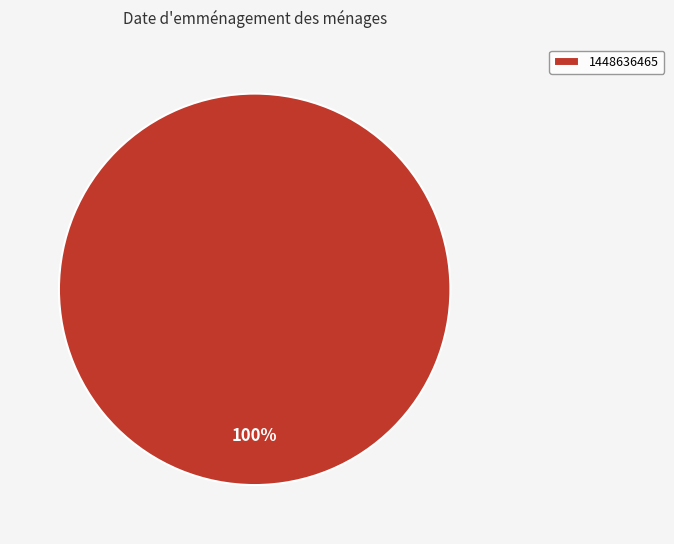

True or false: 1448636465 accounts for 86% of the total.

False